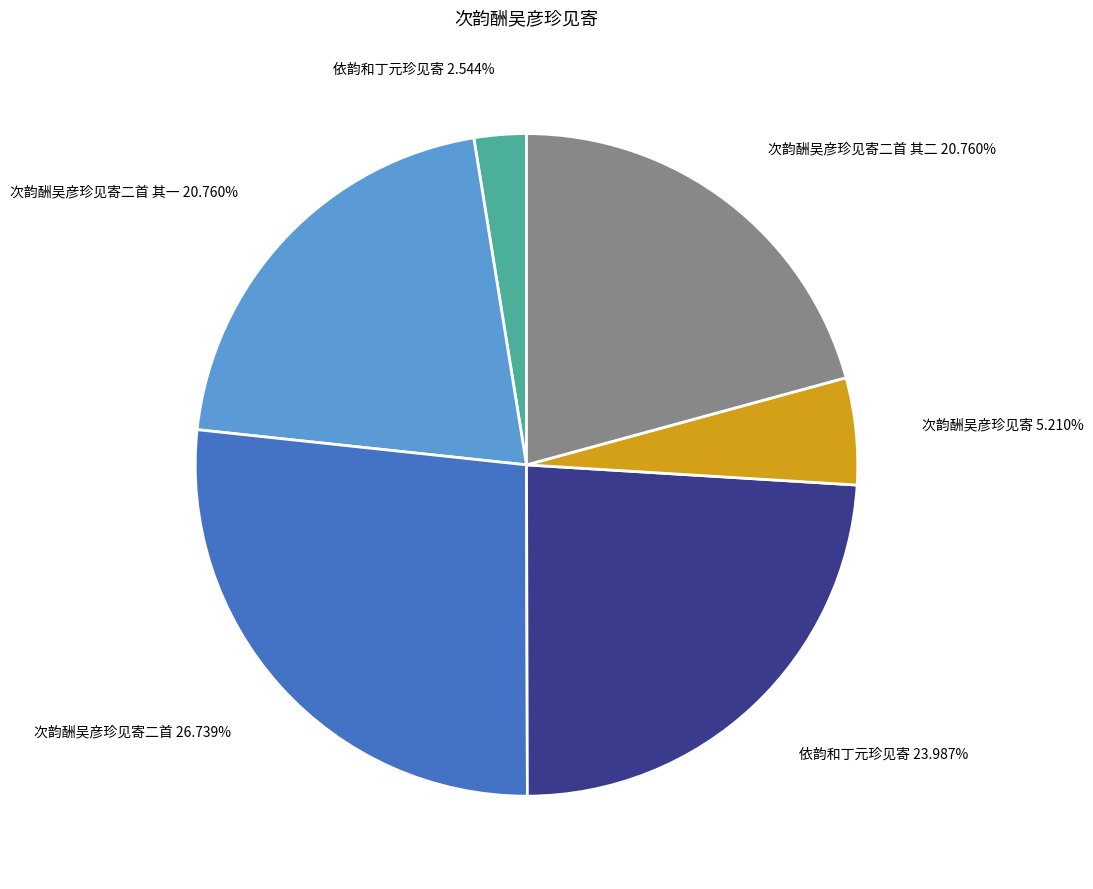

How many slices are in this pie chart?

6